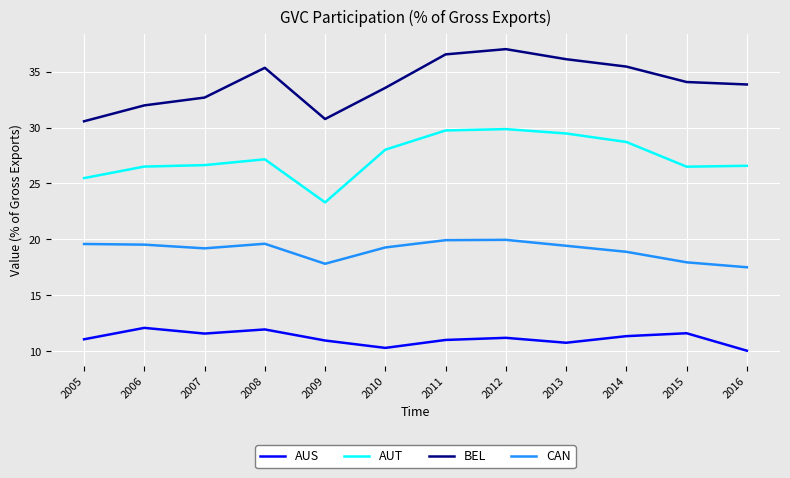

True or false: CAN and BEL cross at least once.

False